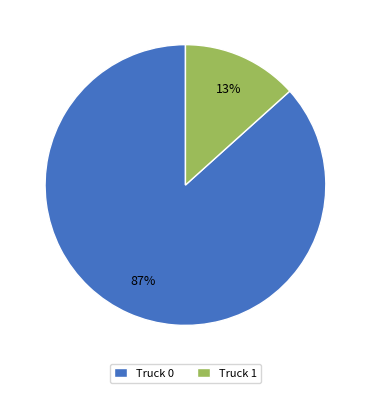

What percentage is the Truck 0 slice, to the nearest percent?

87%